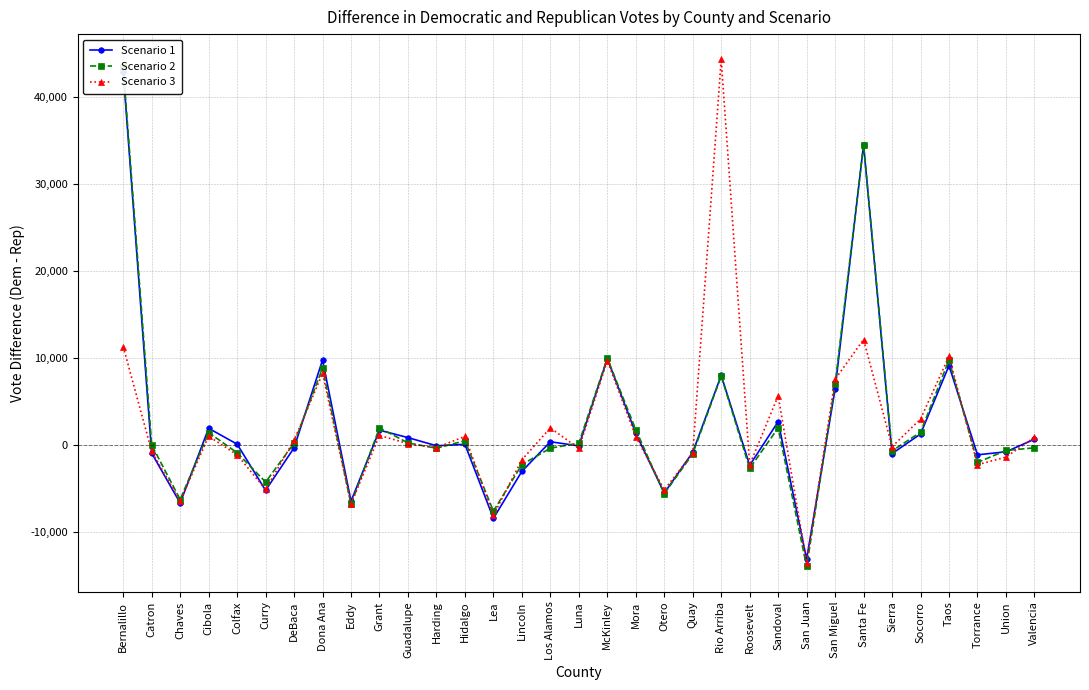

At which label is Scenario 1 closest to 14925?

McKinley